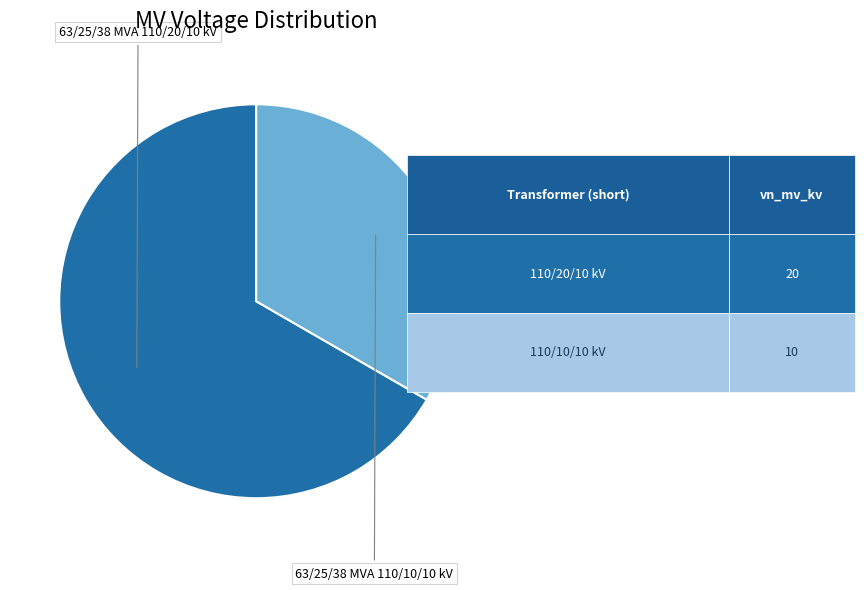

Is there any slice that represents more than half of the pie?

Yes